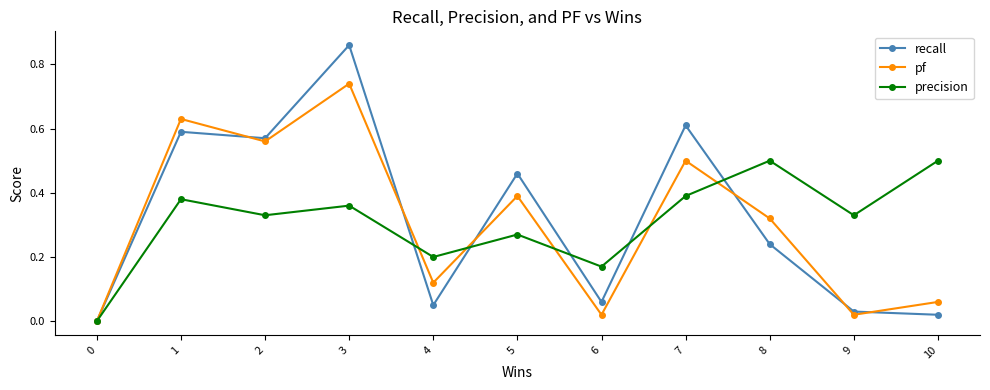

Rank the series at 10 from highest to lowest value.

precision, pf, recall